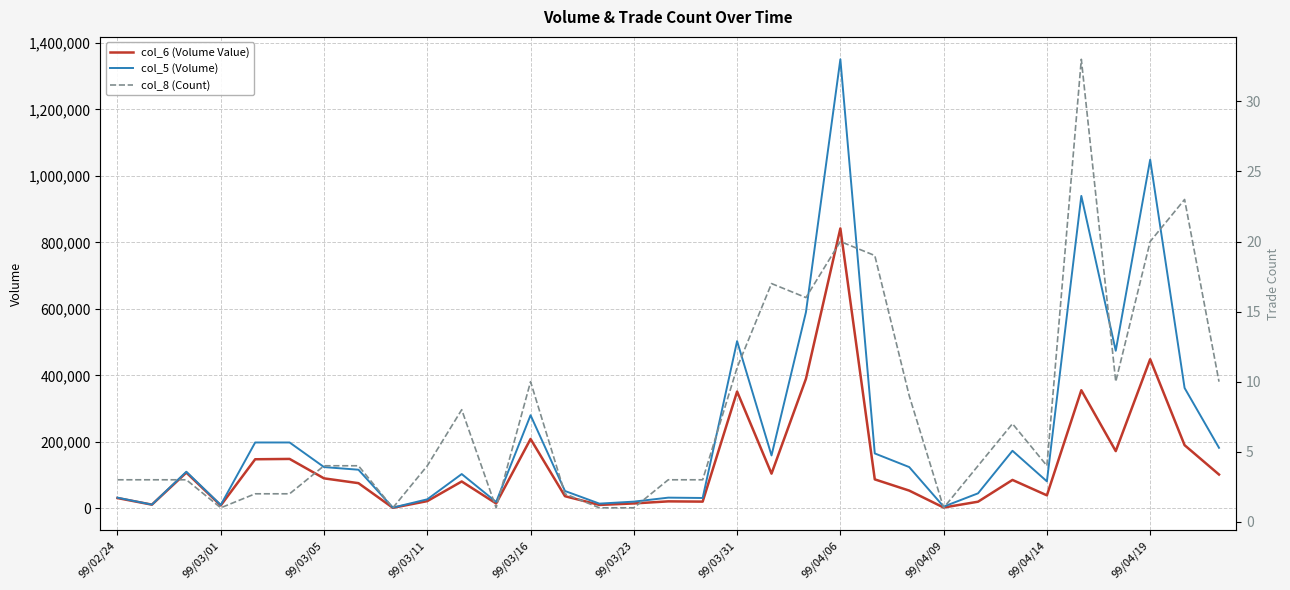

Rank the series at 32 from highest to lowest value.

col_5 (Volume), col_6 (Volume Value), col_8 (Count)